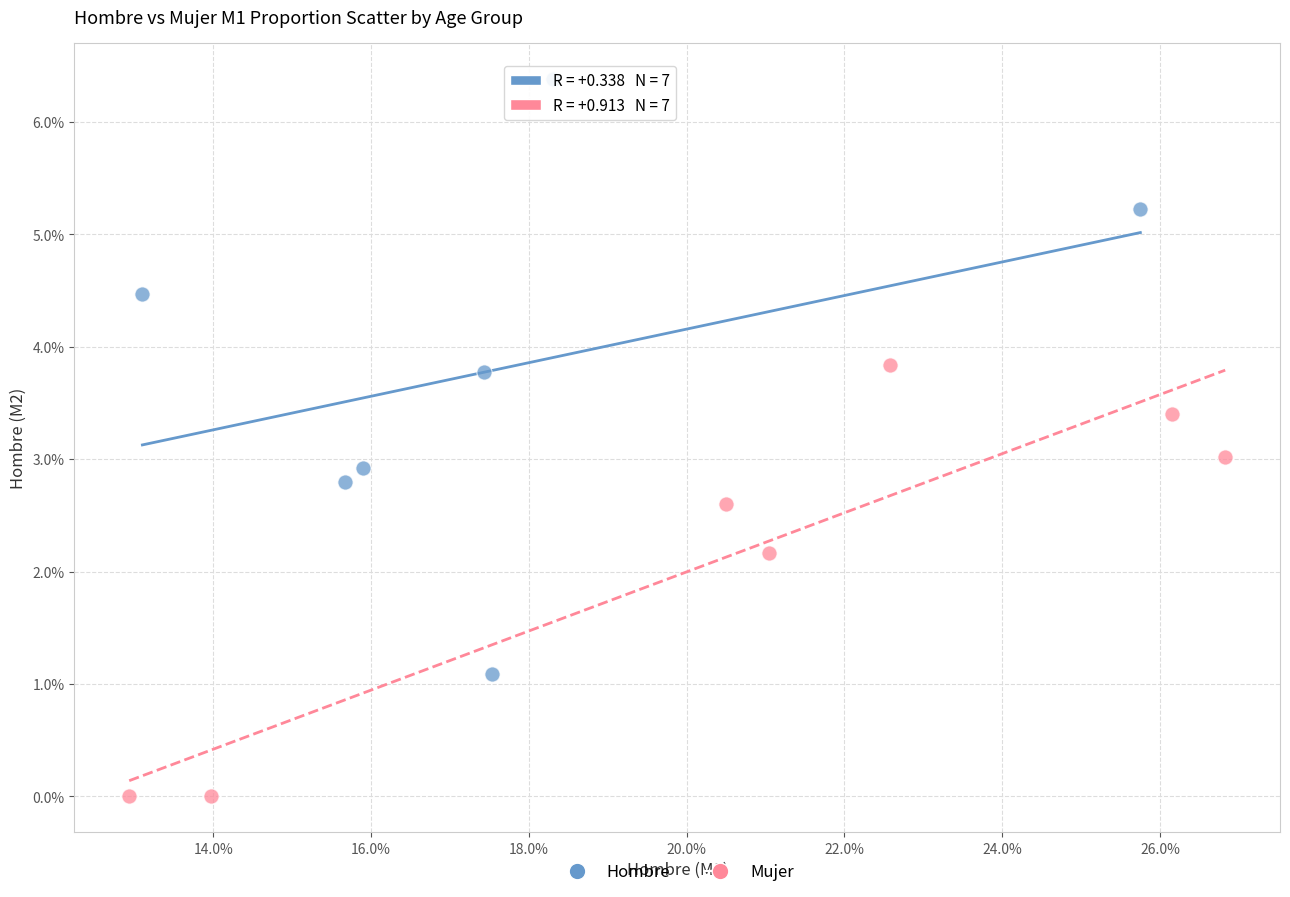

Which series has the largest Y range (max minus min)?

Hombre